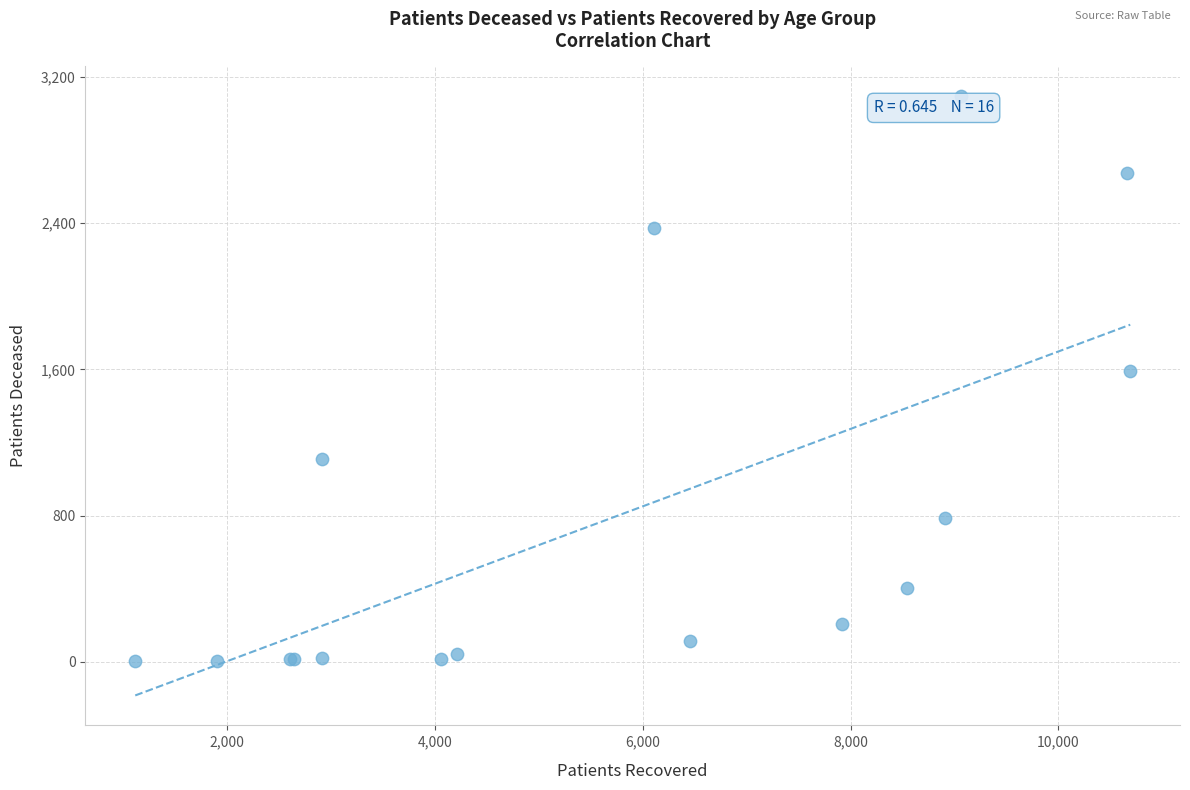

What Y value in the scatter plot is closest to 1548?

1592